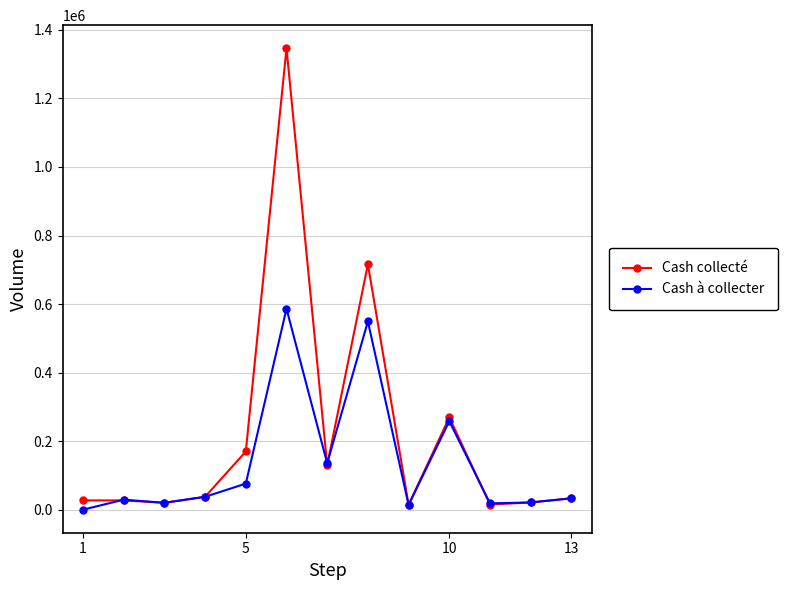

Which series has the largest total across all categories?

Cash collecté